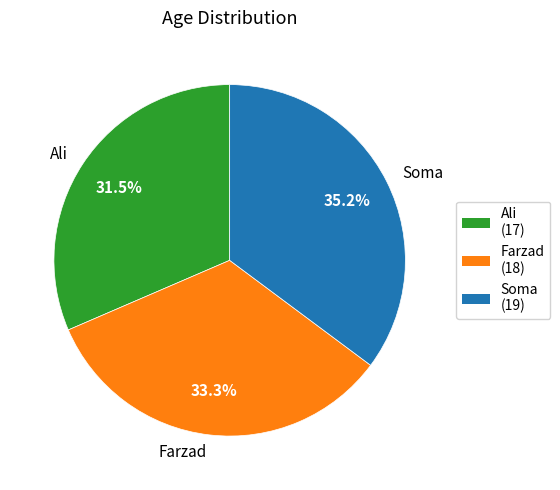

Count the number of slices in the pie.

3